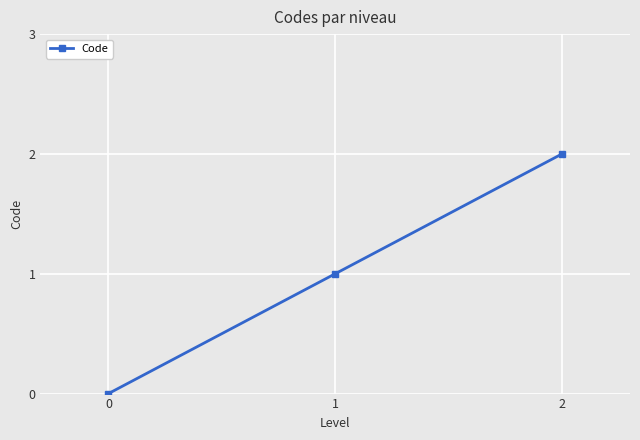

The chart shows a value of 0 at 0. True or false?

True